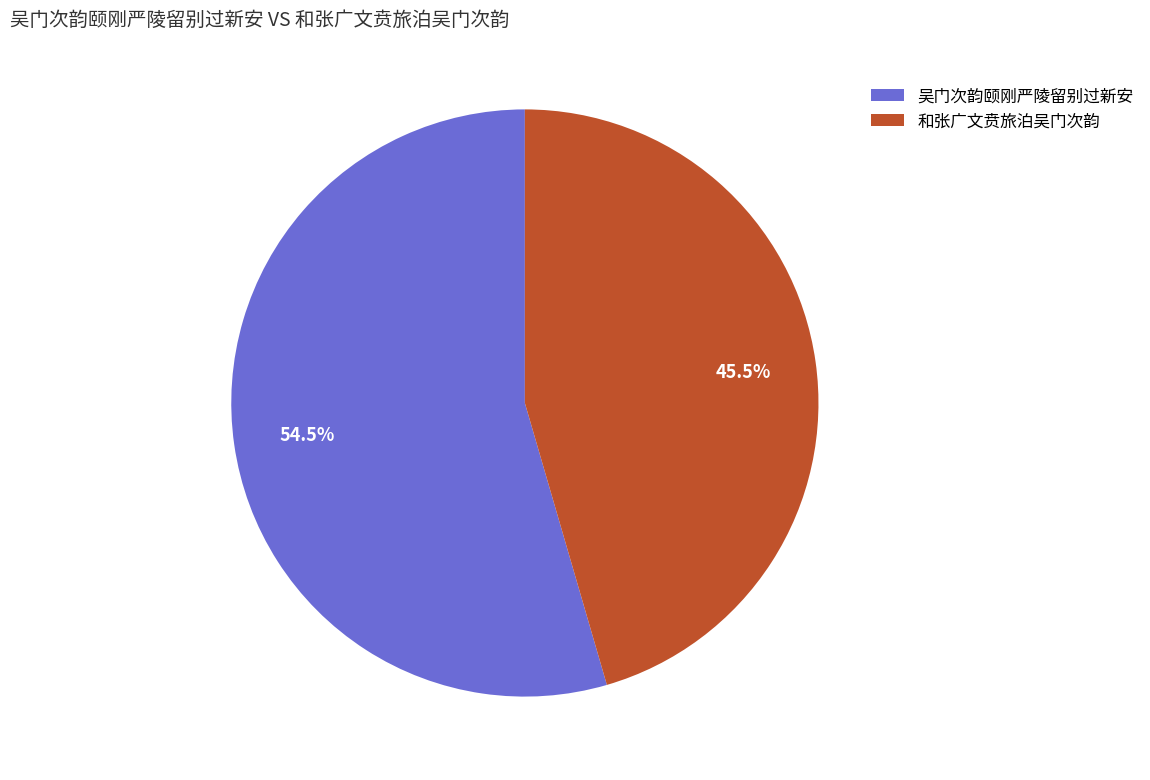

Which slice is the smallest?

和张广文贲旅泊吴门次韵